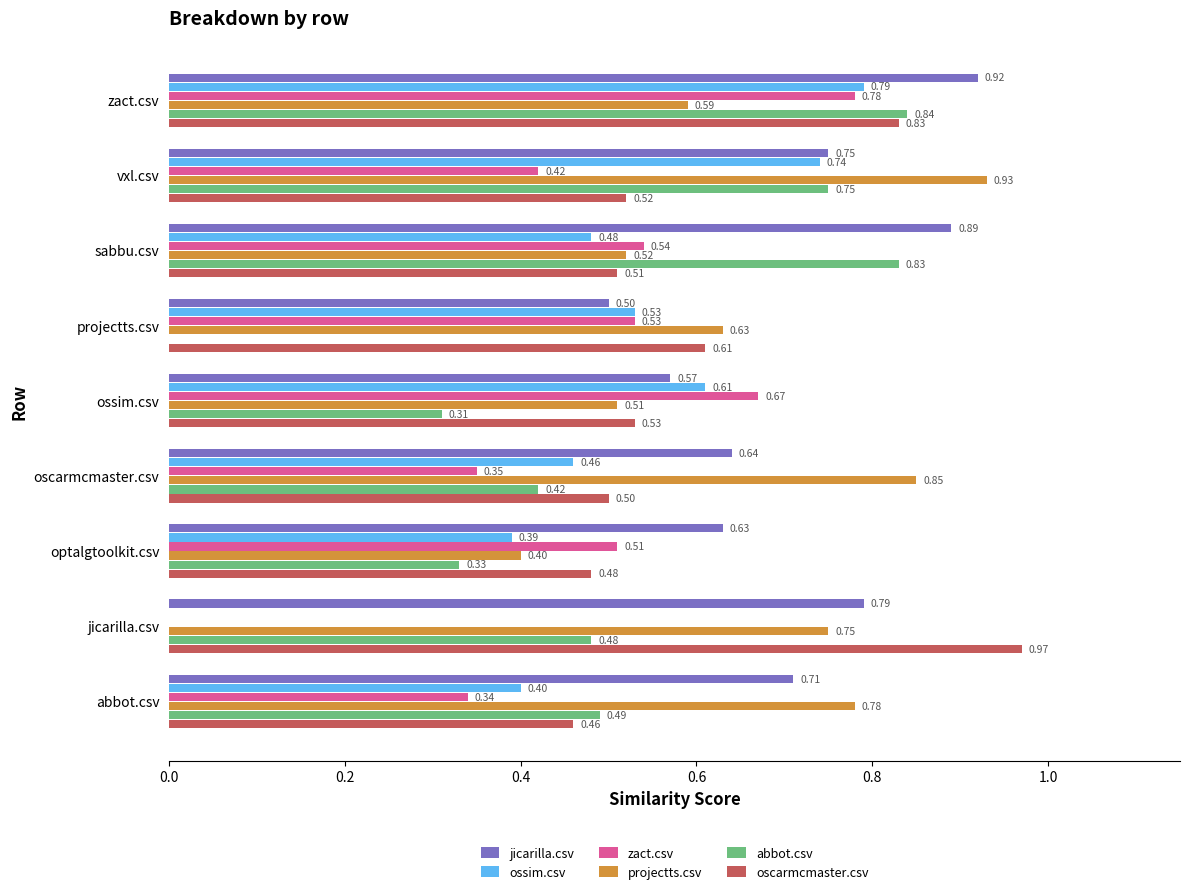

What is the sum of all abbot.csv values?

4.5